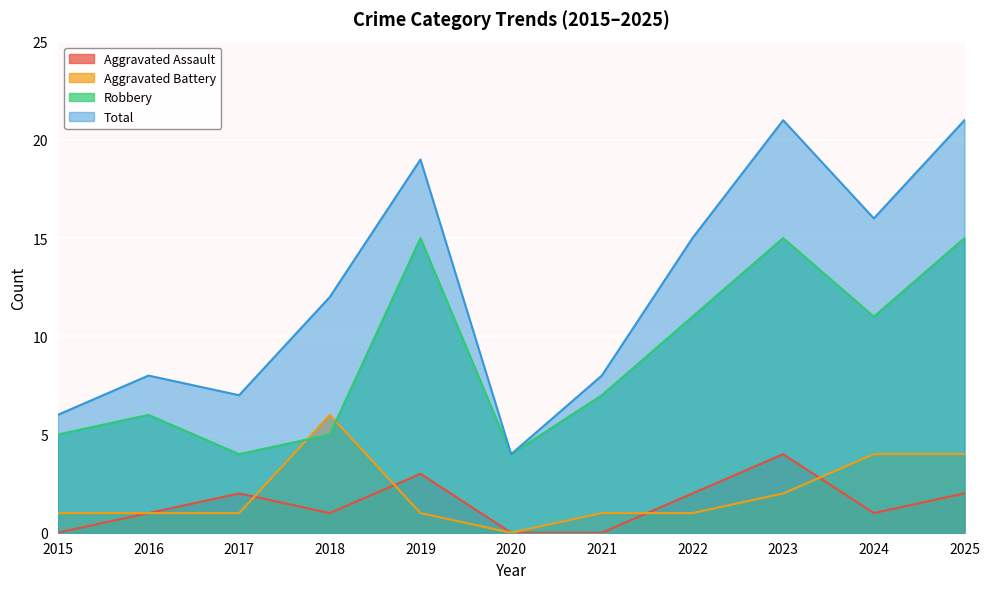

Rank the series at 2022 from highest to lowest value.

Total, Robbery, Aggravated Assault, Aggravated Battery